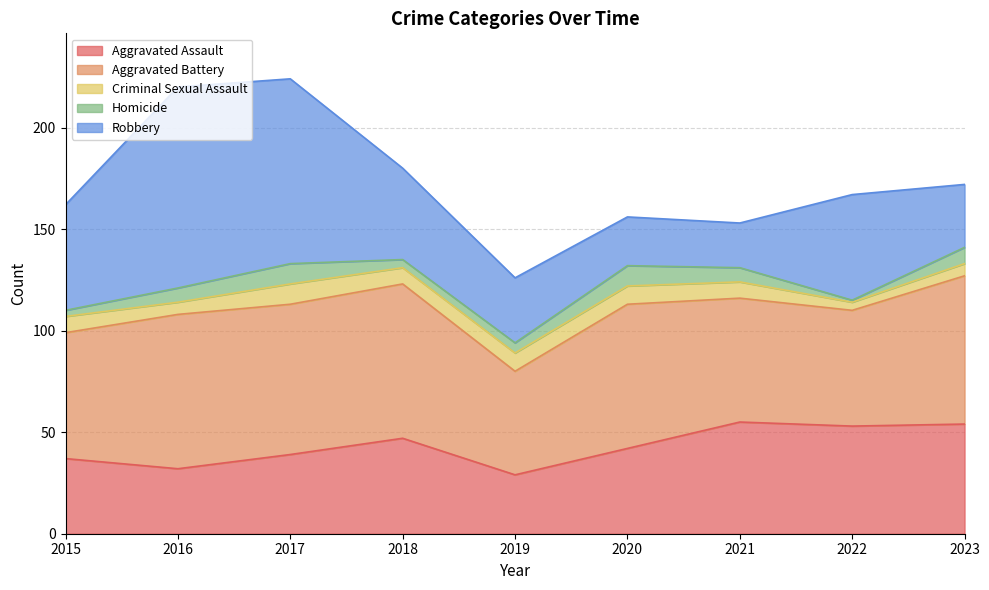

What is the value of the Robbery point at the 6th from the left?

24